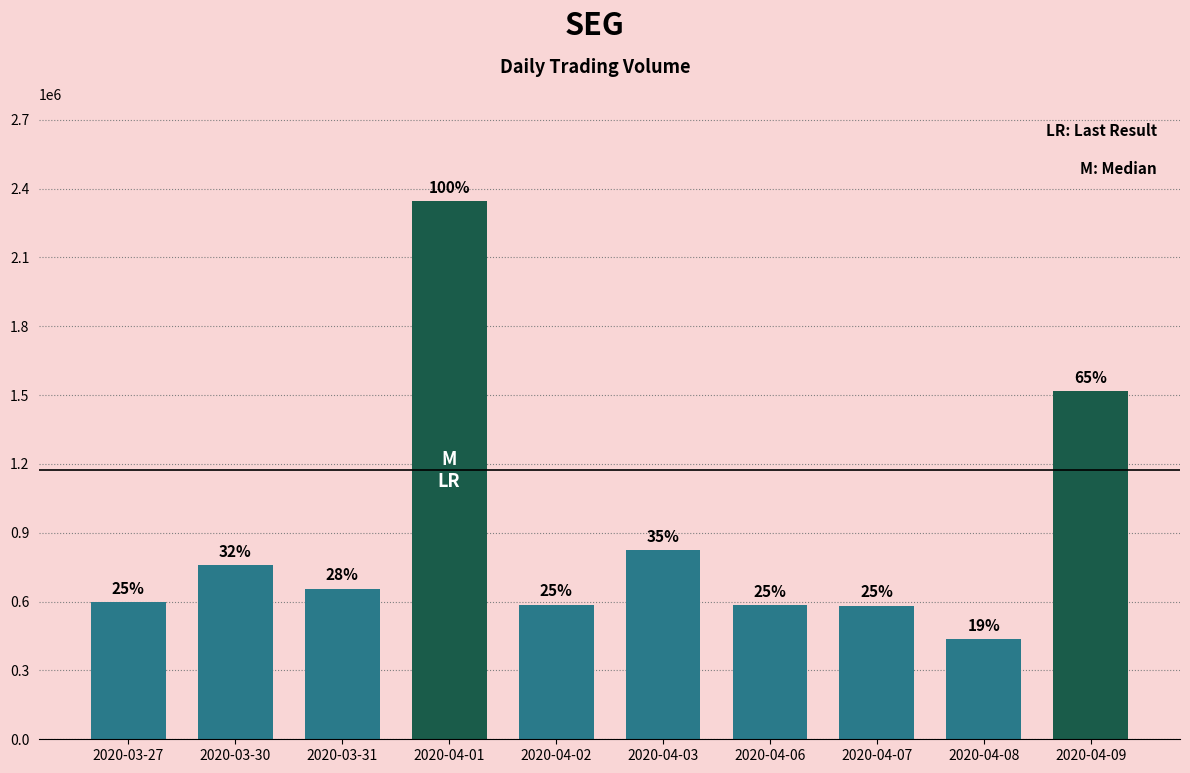

Does the chart contain any negative values?

No